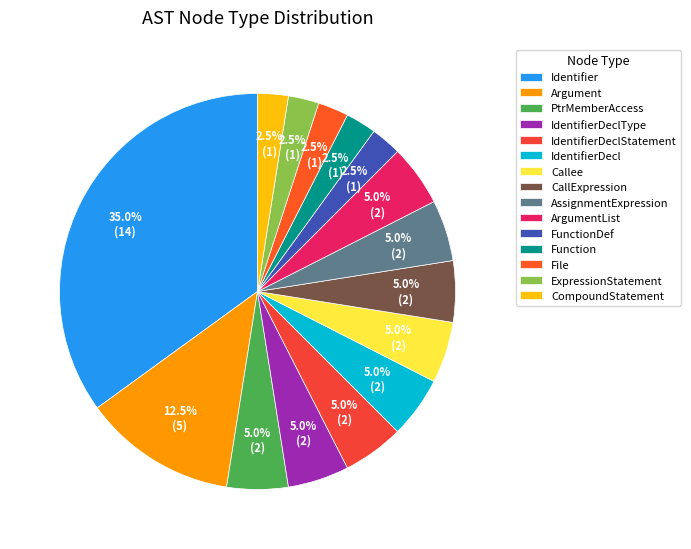

How many slices are in this pie chart?

15